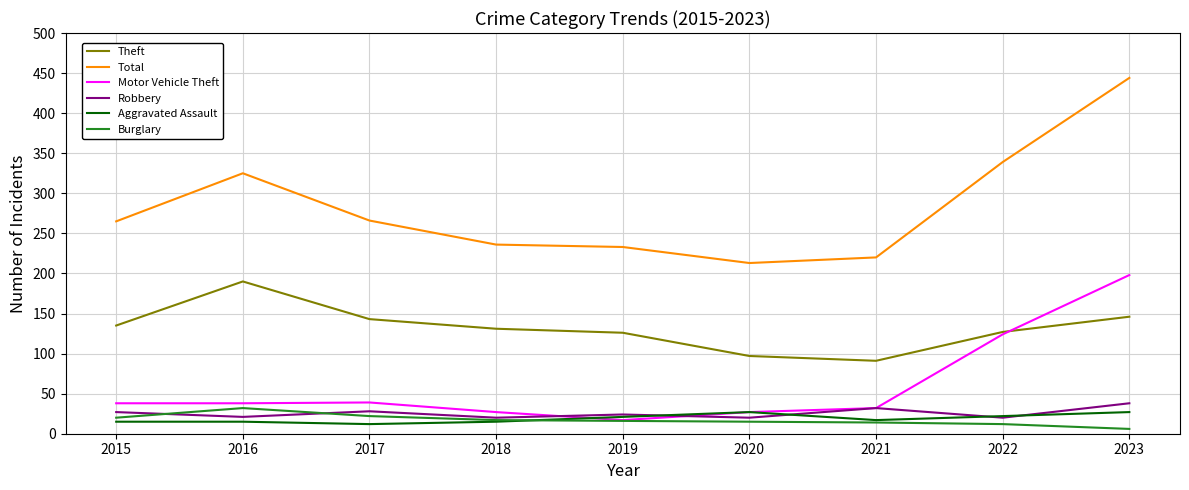

What is the greatest value displayed?

444